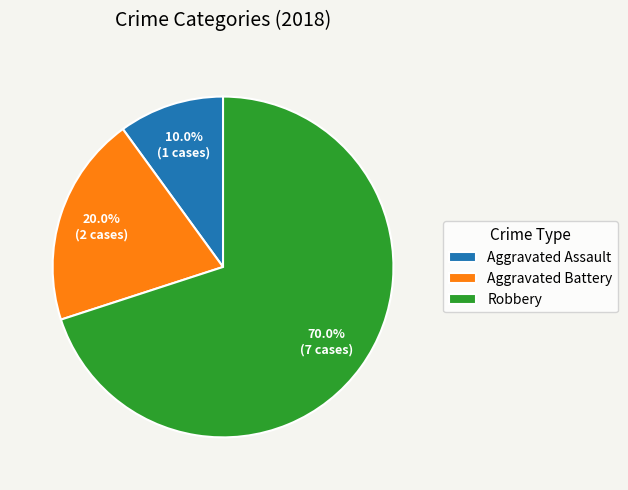

To the nearest percent, what percentage of the pie is Robbery?

70%